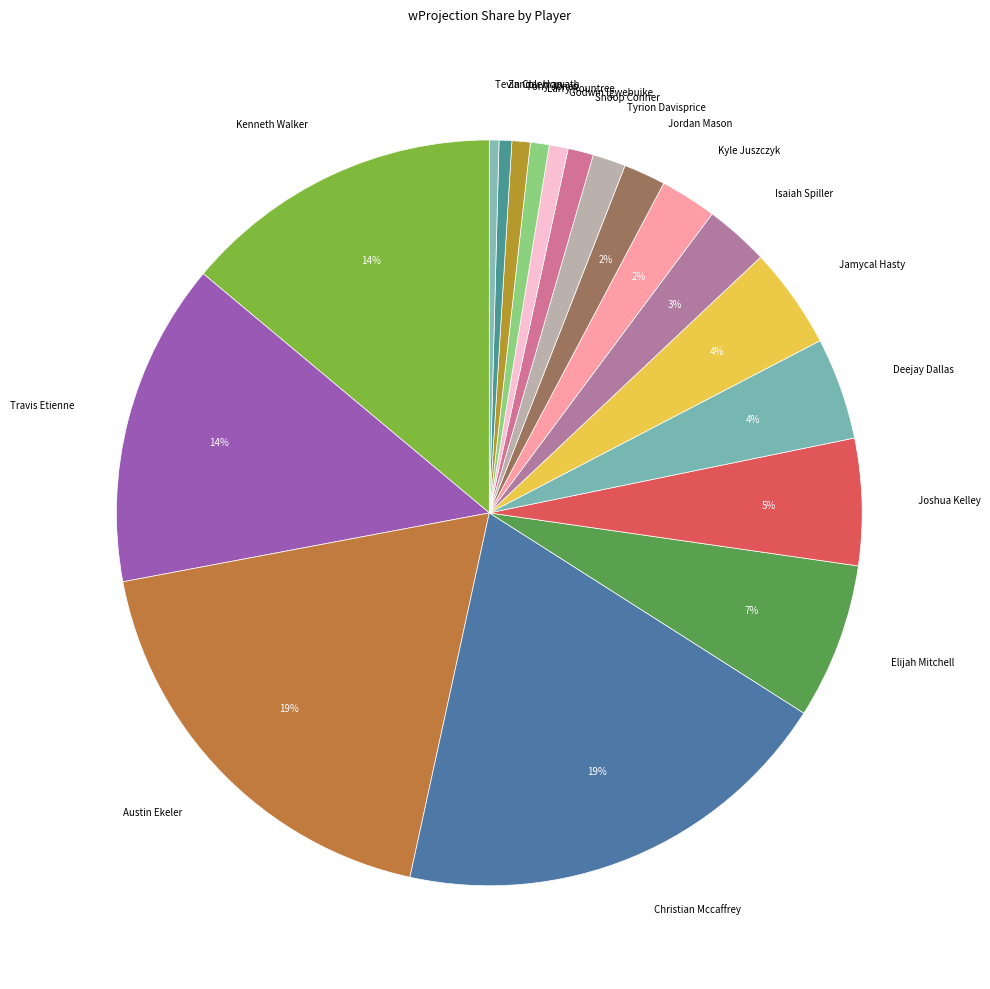

Count the number of slices in the pie.

18